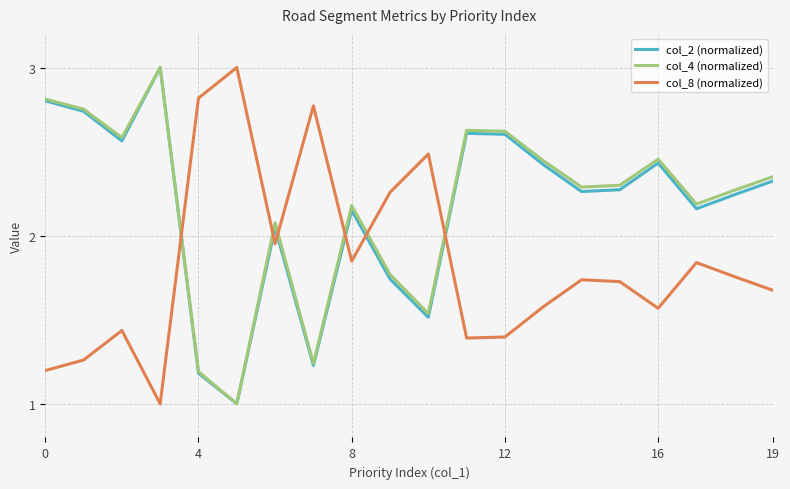

After their last crossing, which series has the higher values: col_8 (normalized) or col_2 (normalized)?

col_2 (normalized)